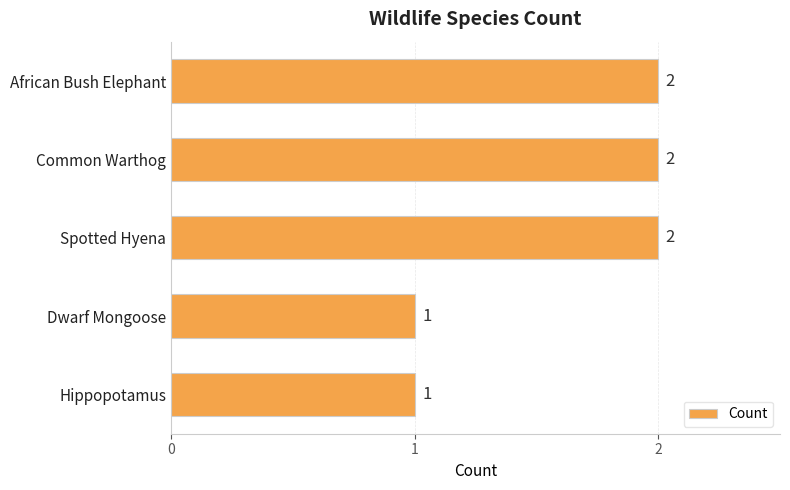

What is the greatest value displayed?

2